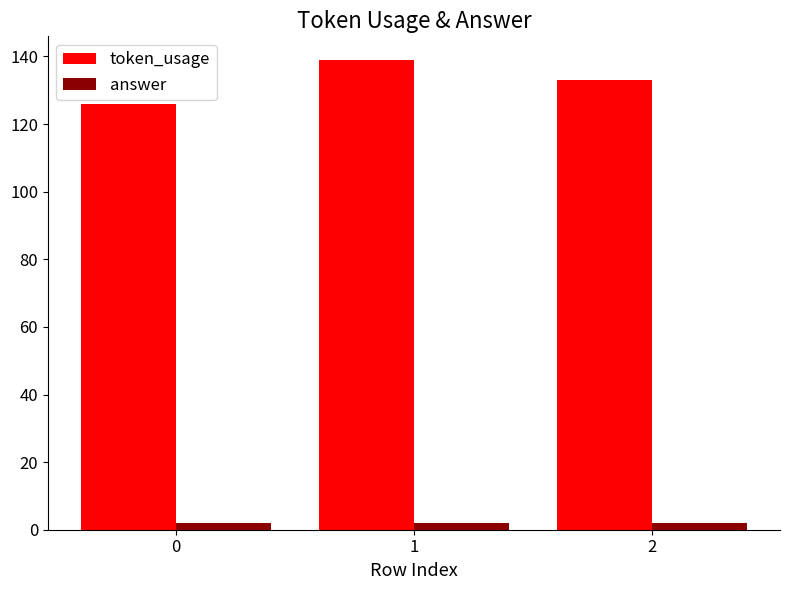

Count the token_usage values in the range 126 to 139.

3